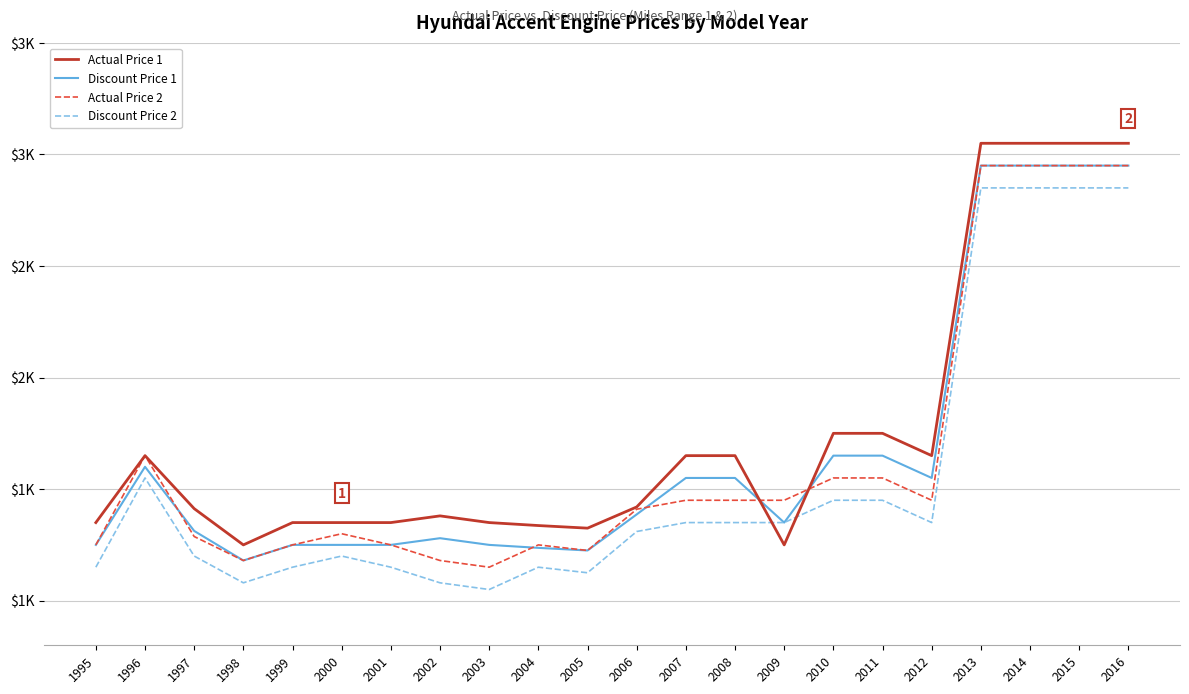

The value of Discount Price 2 at 1997 is 1200.0. True or false?

True